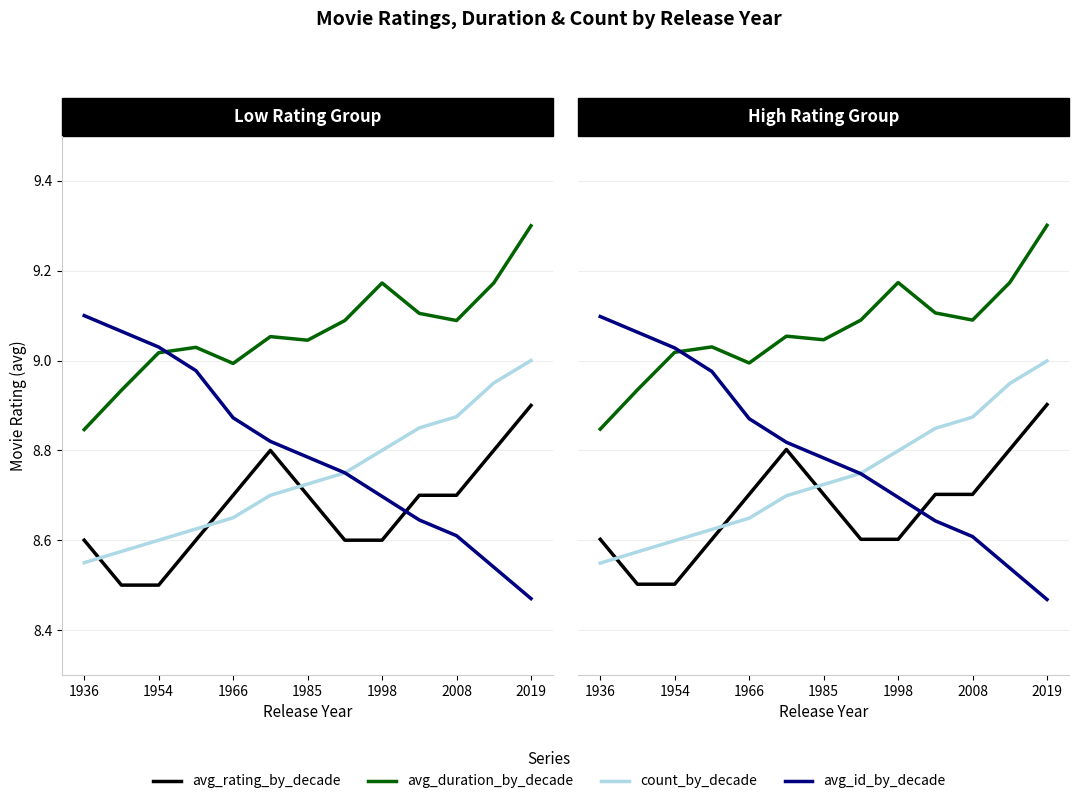

What is the label of the 12th point from the right?

1954